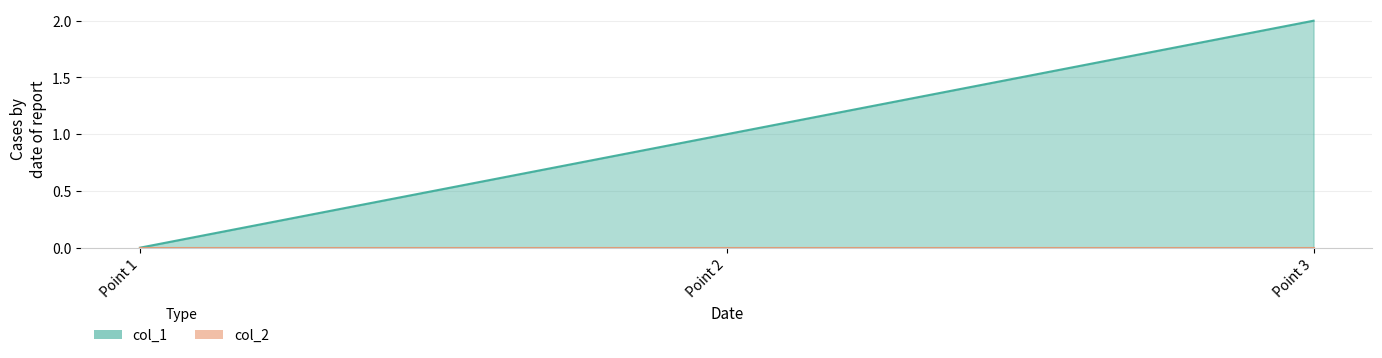

The value at Point 3 is 3. True or false?

False